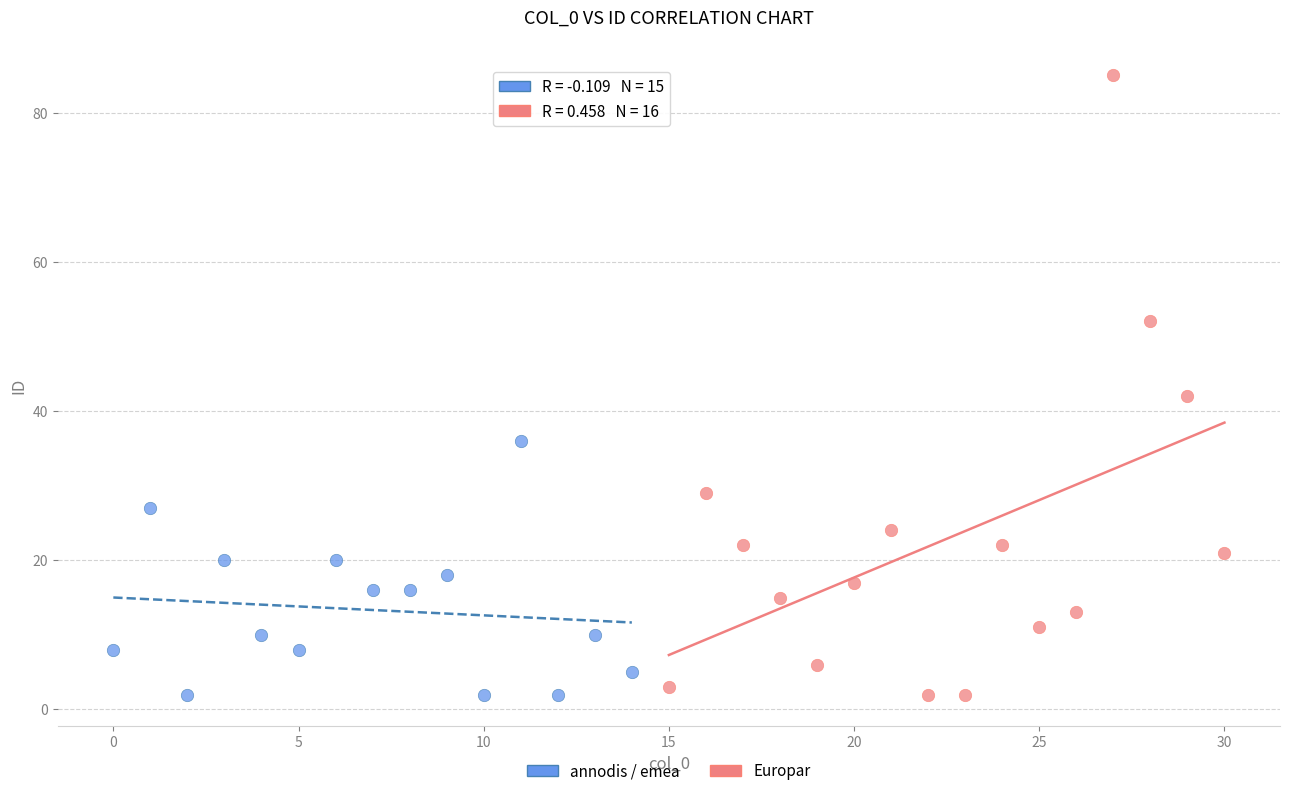

Which series reaches the maximum Y coordinate?

Europar